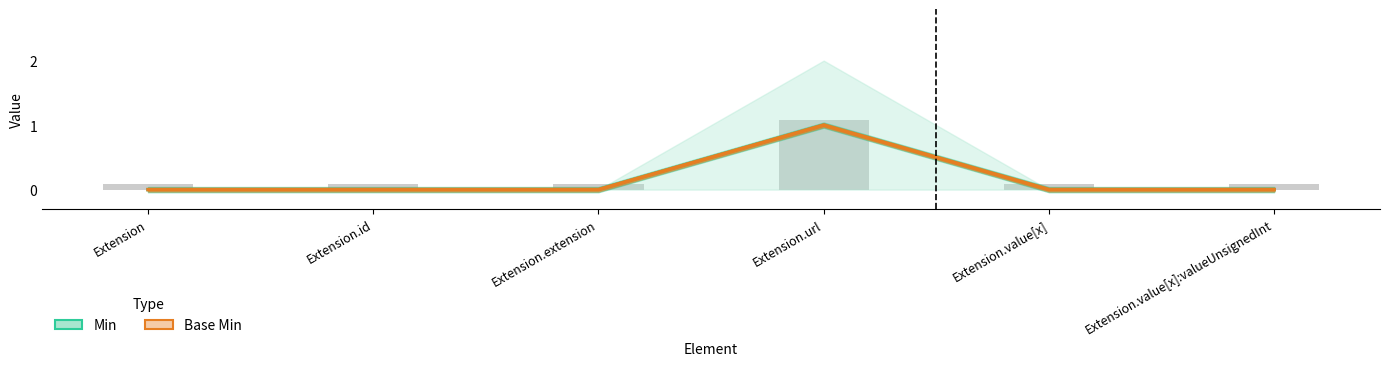

Reading right to left, extract all data points from this chart.

Min: 0	0	1	0	0	0
Base Min: 0	0	1	0	0	0